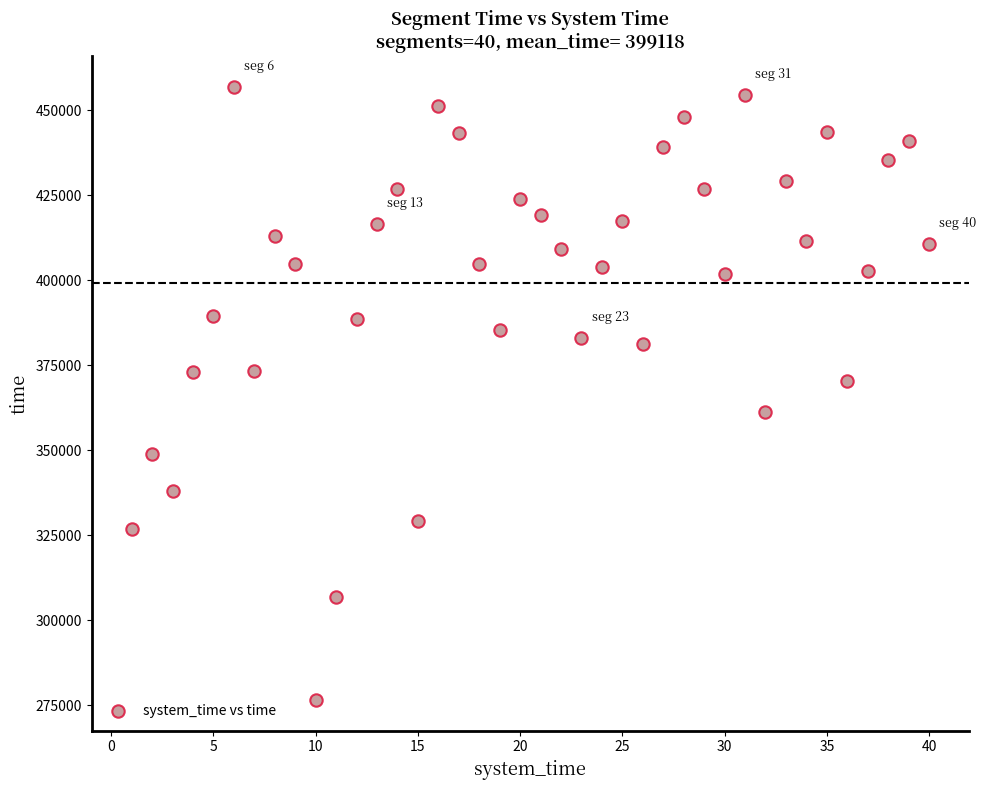

What is the range of Y values (max minus min)?

180285